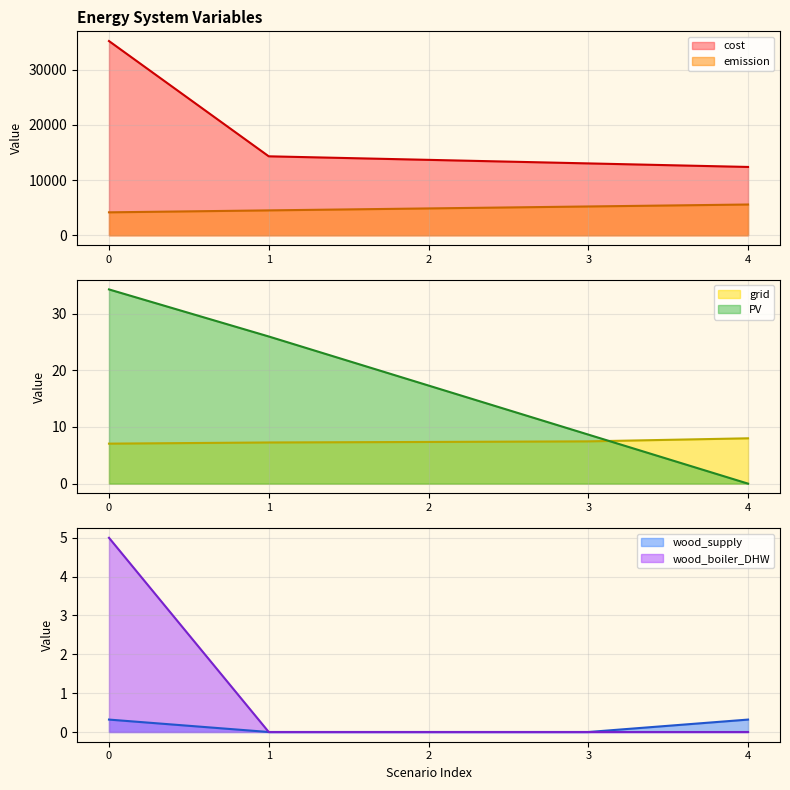

Which series has the largest total across all categories?

cost